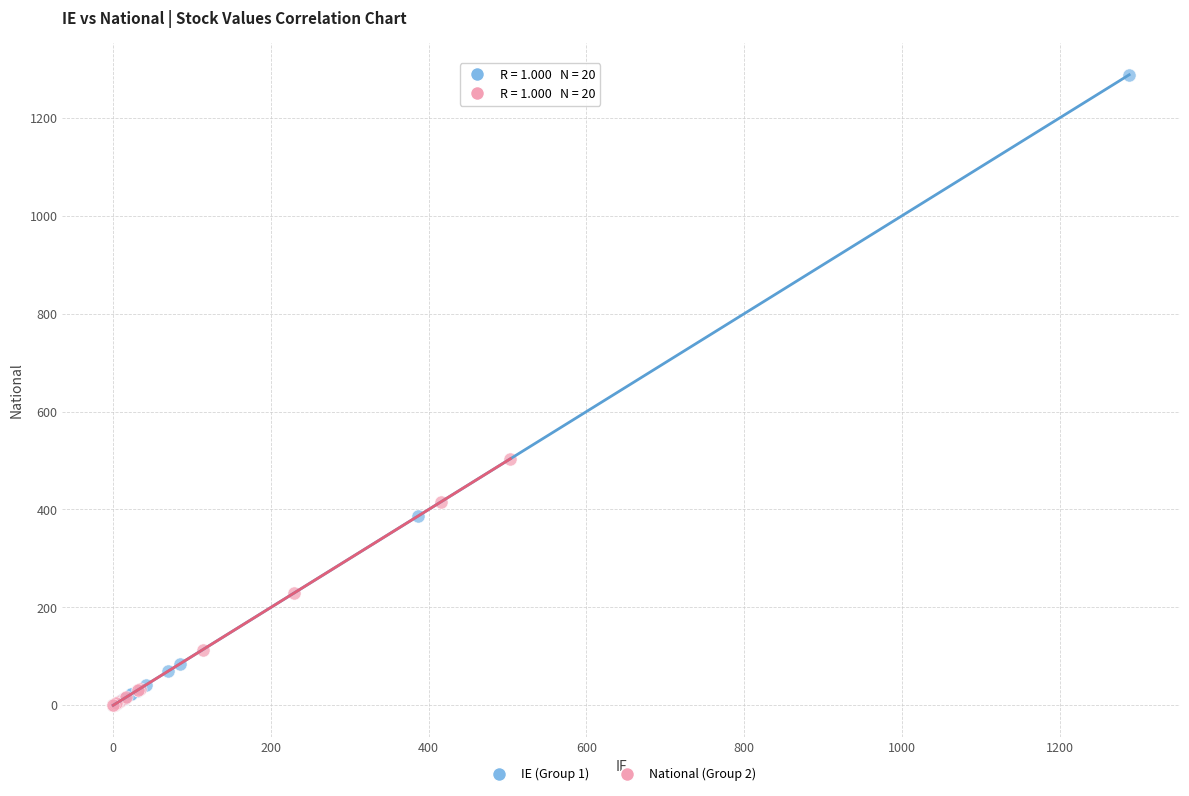

Which series has the widest spread of Y values?

IE (Group 1)